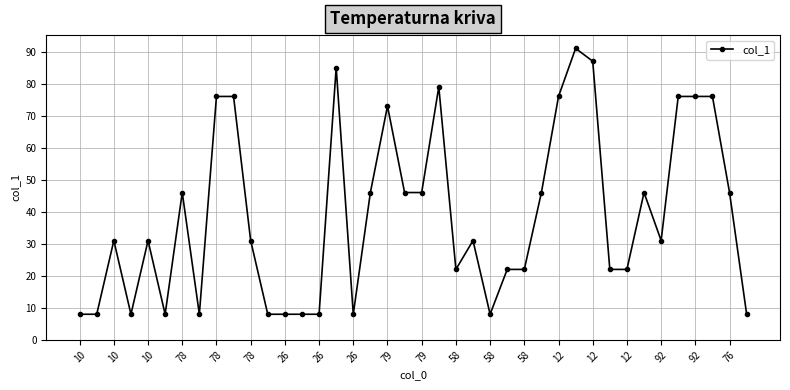

What is the average value?

39